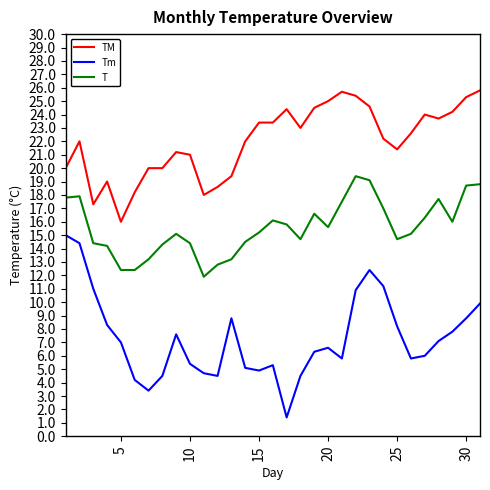

What is the difference between the maximum and minimum values in the TM series?

9.8